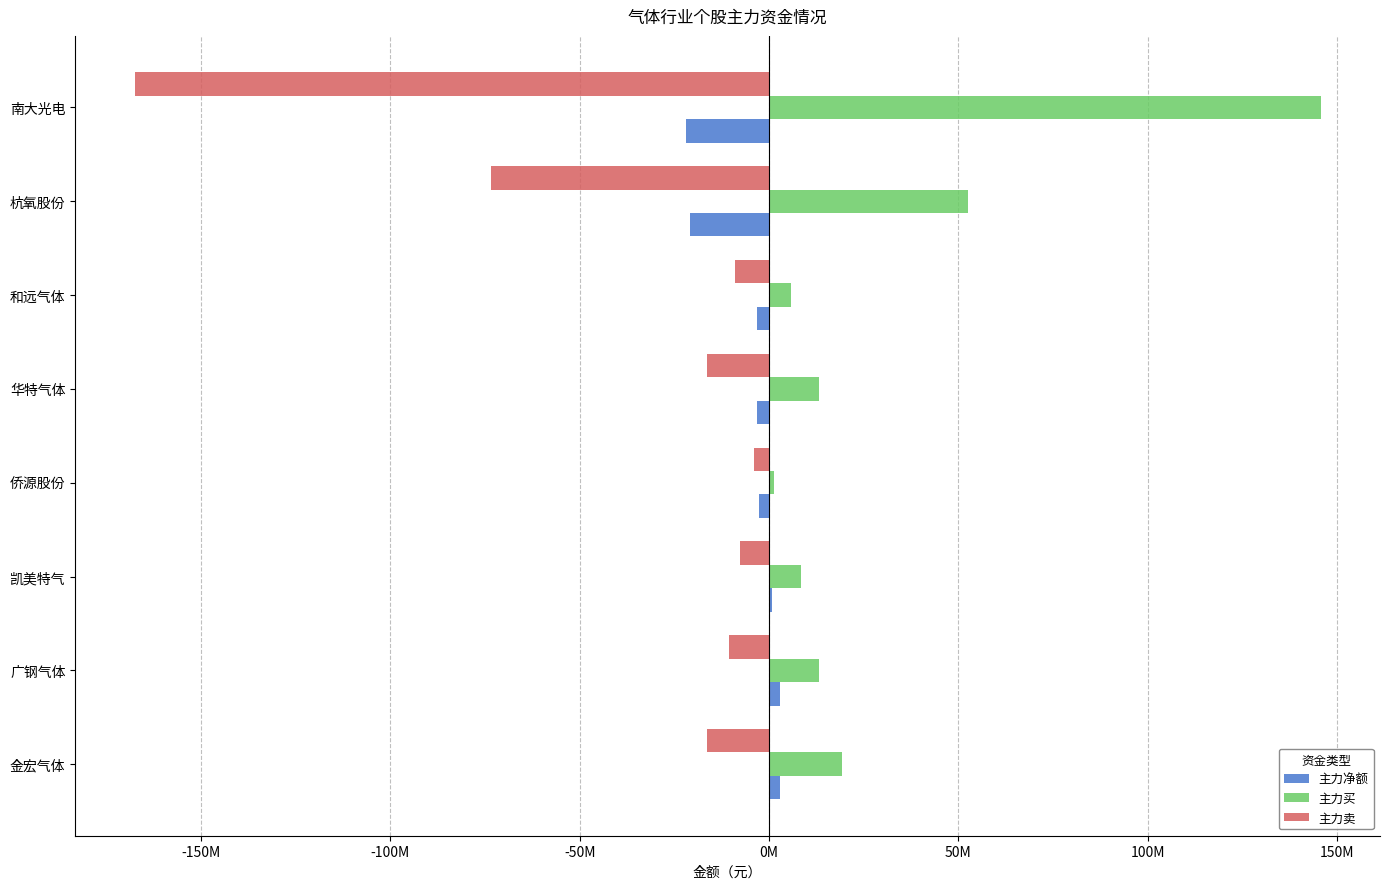

Which series has the largest total across all categories?

主力买